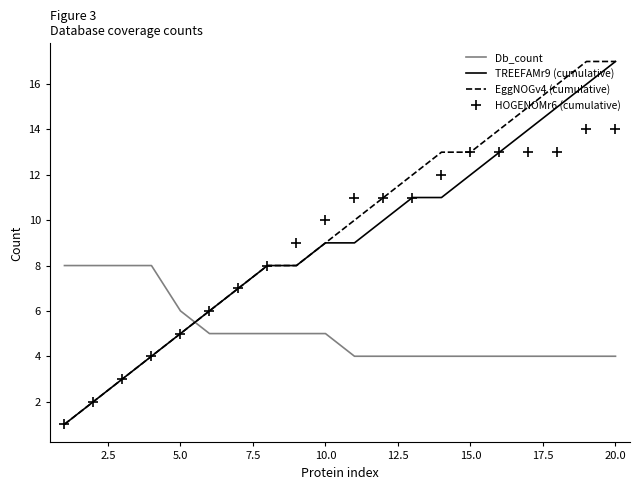

Which series ends up on top after the final intersection of HOGENOMr6 (cumulative) and Db_count?

HOGENOMr6 (cumulative)